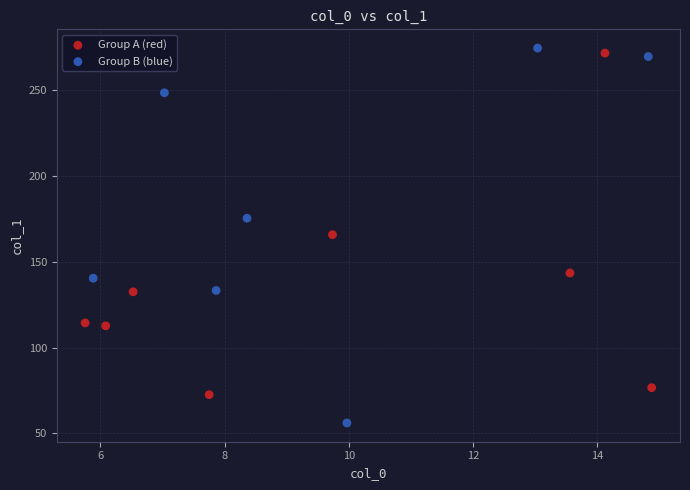

Which series reaches the maximum Y coordinate?

Group B (blue)